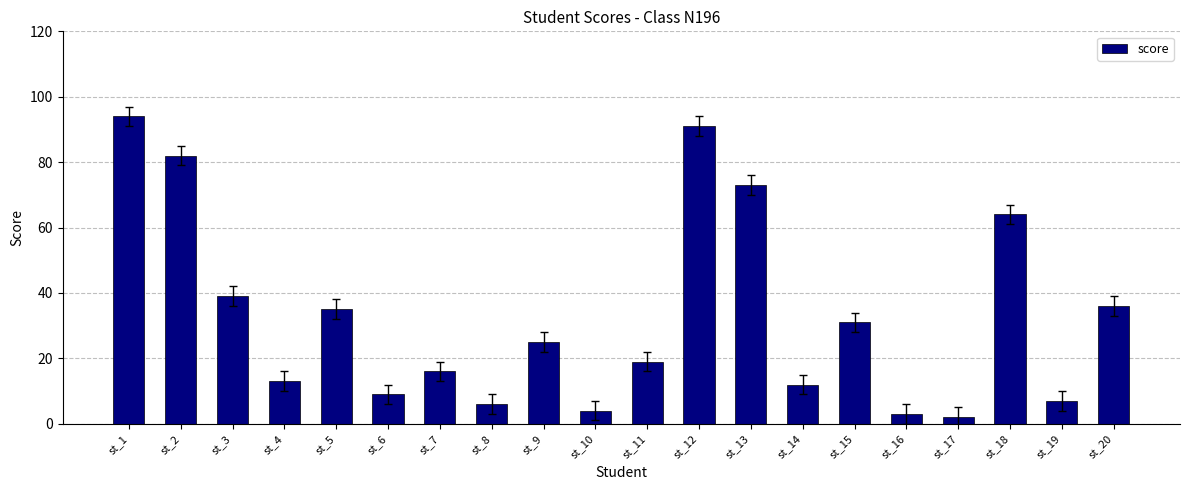

Rank the categories by value from lowest to highest.

st_17, st_16, st_10, st_8, st_19, st_6, st_14, st_4, st_7, st_11, st_9, st_15, st_5, st_20, st_3, st_18, st_13, st_2, st_12, st_1